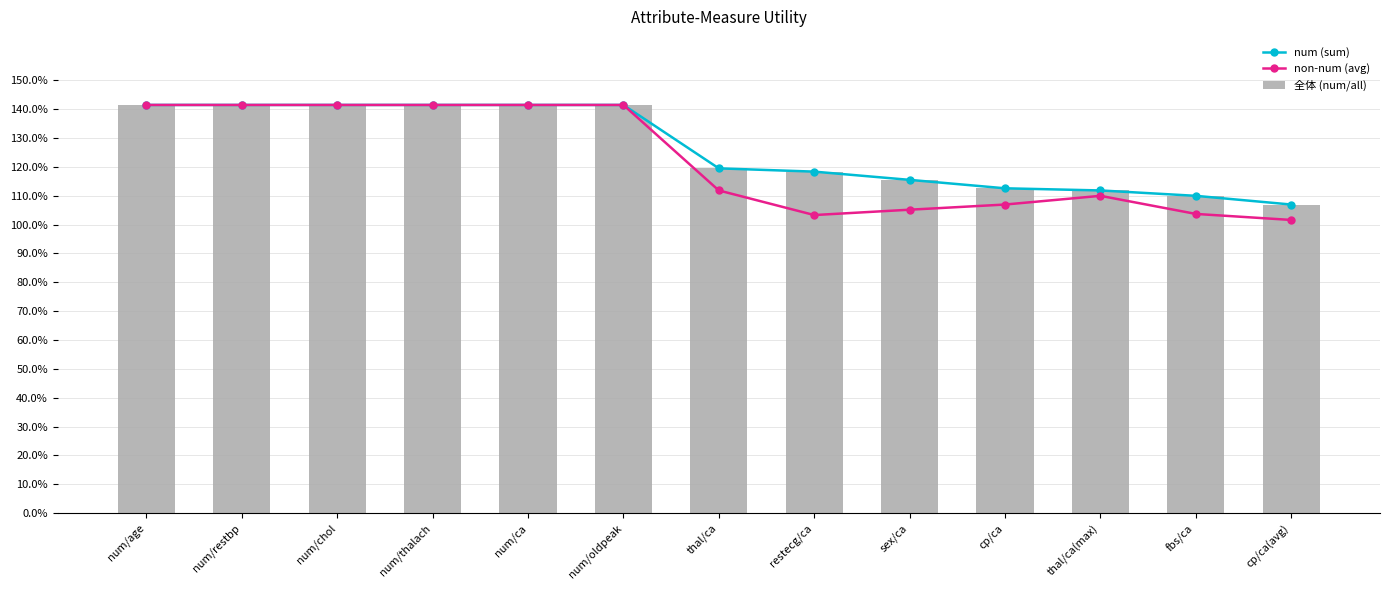

Rank the categories by num (sum) value from lowest to highest.

cp/ca(avg), fbs/ca, thal/ca(max), cp/ca, sex/ca, restecg/ca, thal/ca, num/age, num/restbp, num/chol, num/thalach, num/ca, num/oldpeak